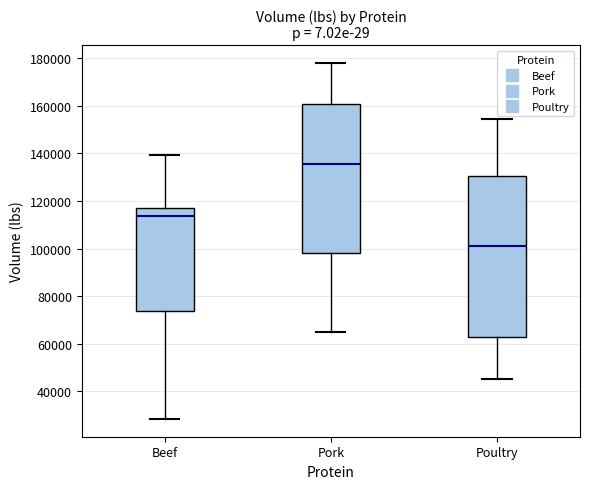

Comparing the boxes themselves (not the whiskers), which one is the tallest?

Poultry